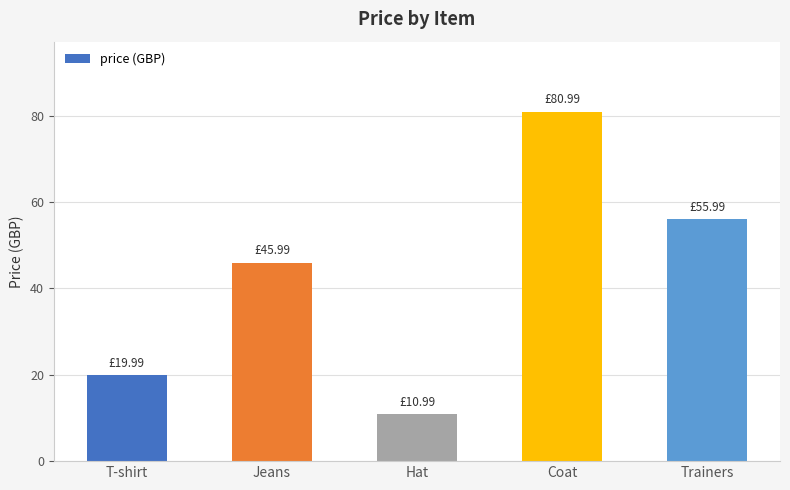

Reading right to left, list all the values displayed in this chart.

Trainers=56.0	Coat=81.0	Hat=11.0	Jeans=46.0	T-shirt=20.0